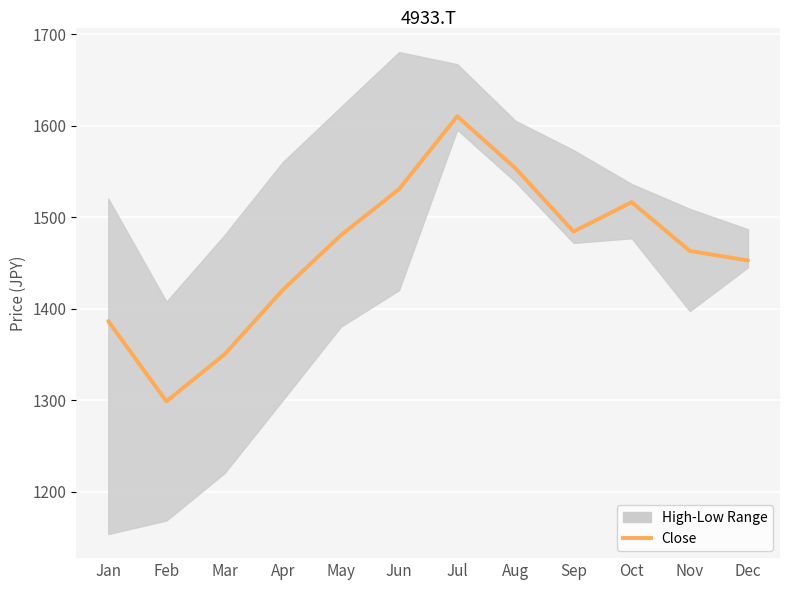

How many data points does each series have?

12